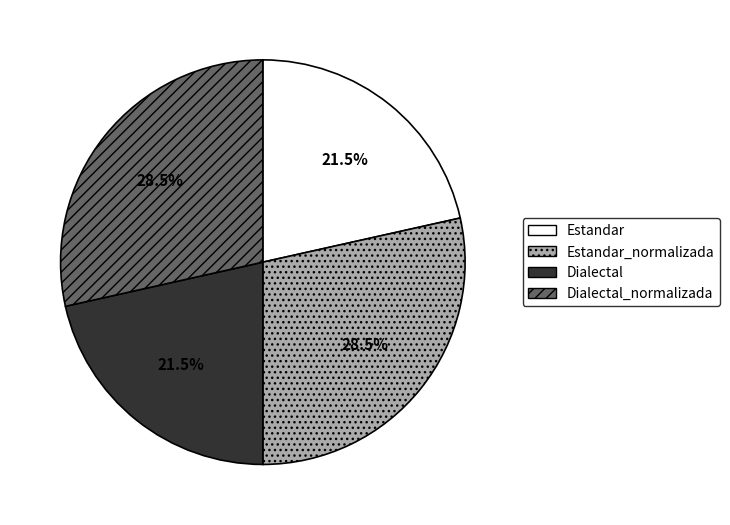

What portion of the pie excludes Dialectal_normalizada?

71.5%